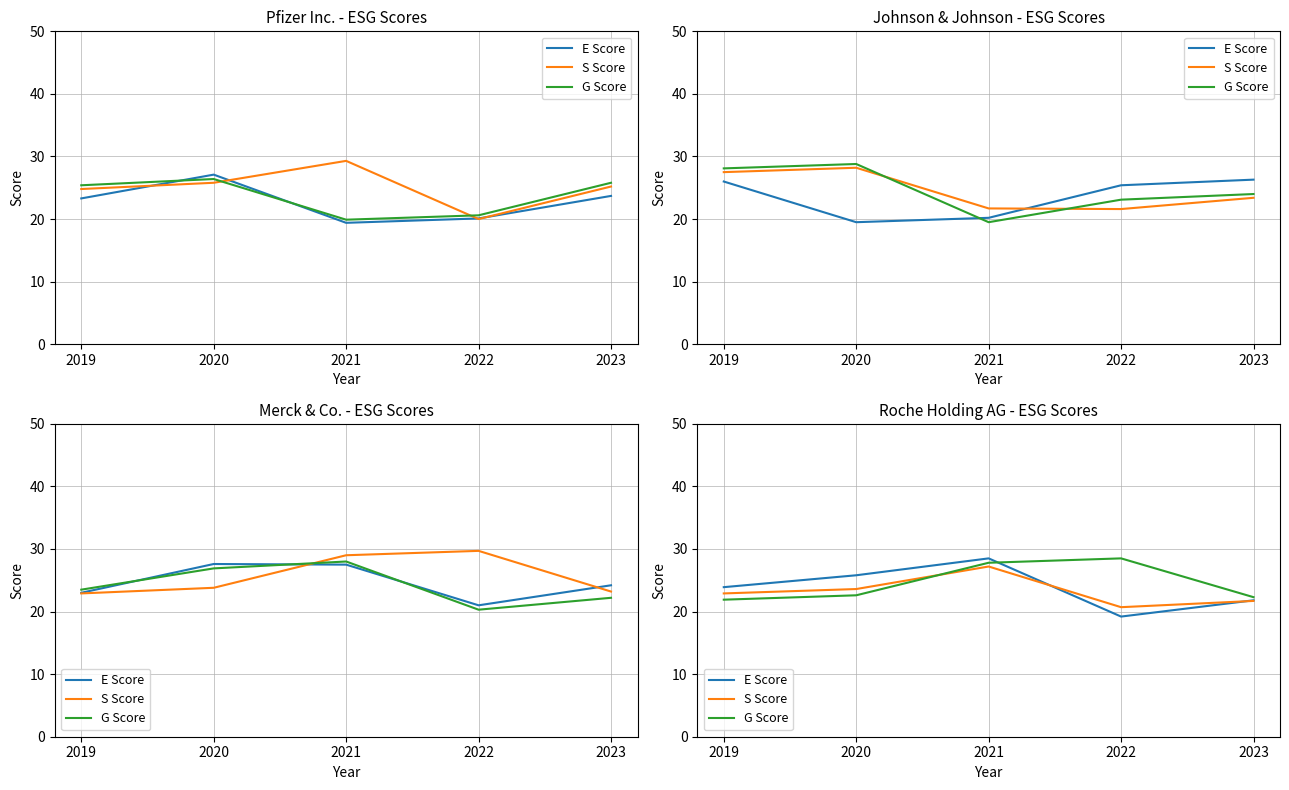

At which label does E Score reach its minimum?

2022